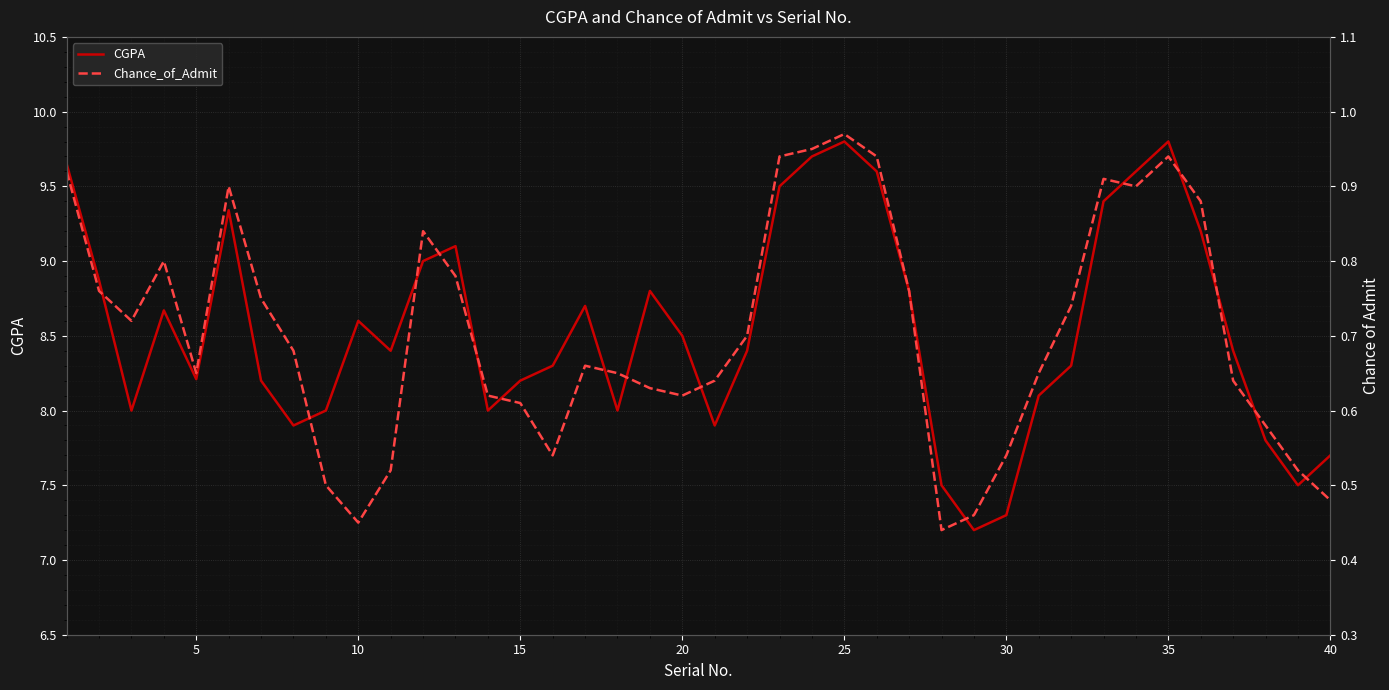

True or false: CGPA and Chance_of_Admit intersect in this chart.

False